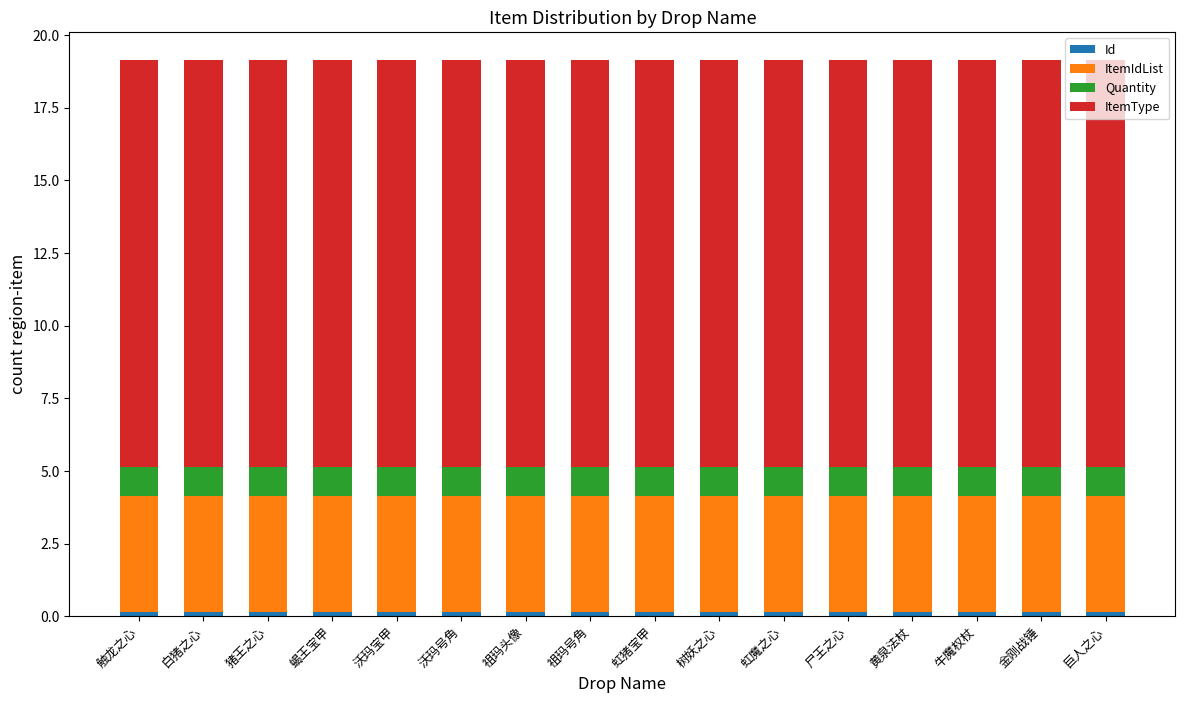

How many series are shown in this chart?

4